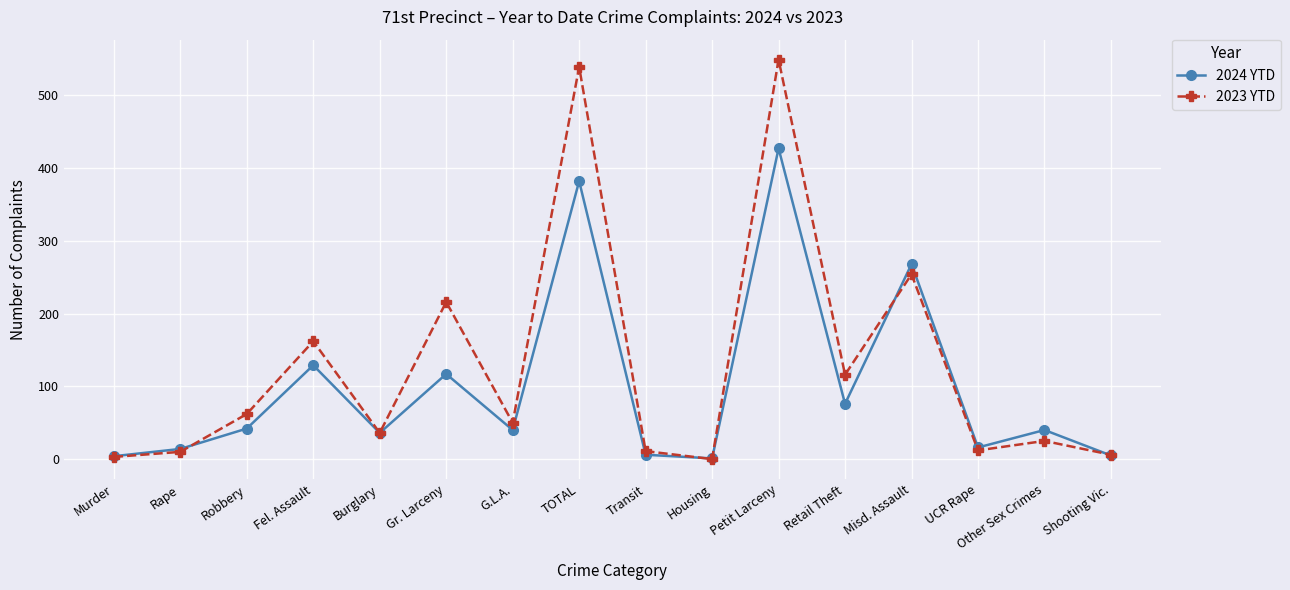

At which category does 2024 YTD reach its first local peak?

Fel. Assault